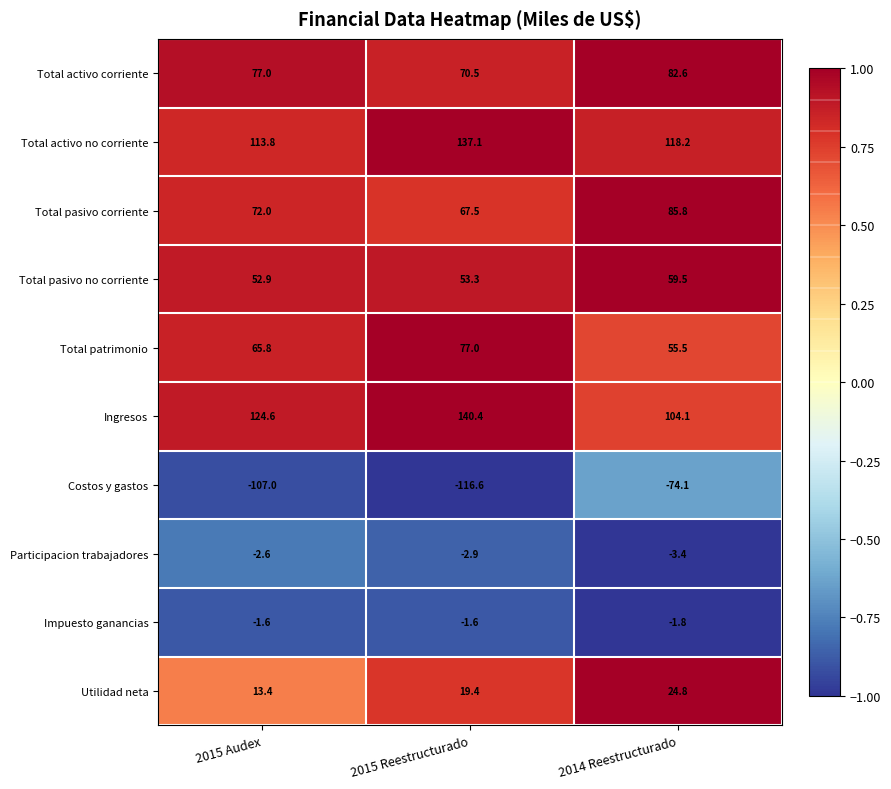

What is the maximum value shown in the chart?

140.4